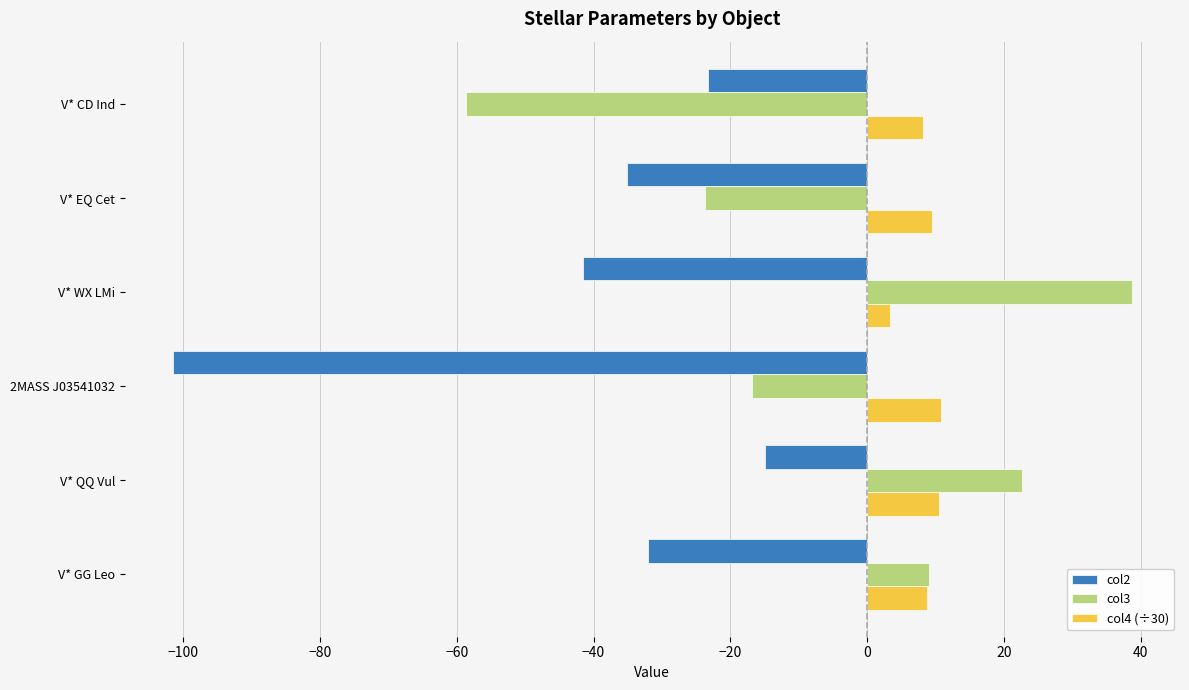

What is the sum of the col2 values at 2MASS J03541032 and V* CD Ind?

-124.9